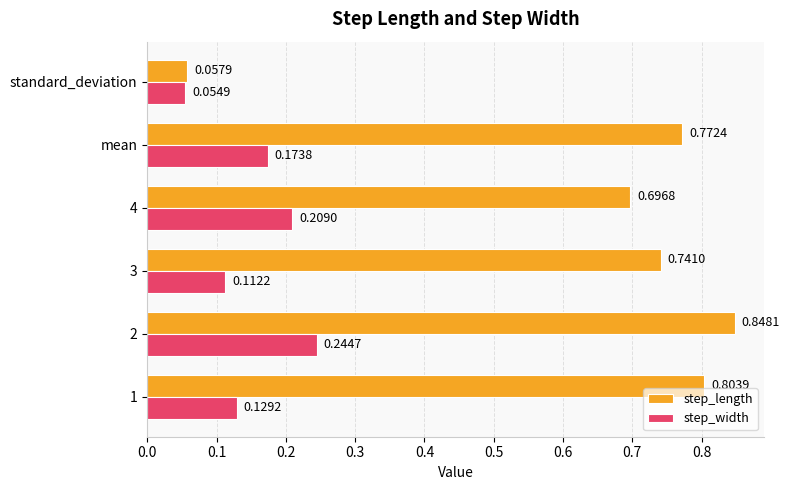

List the labels in order of step_width value, largest first.

2, 4, mean, 1, 3, standard_deviation